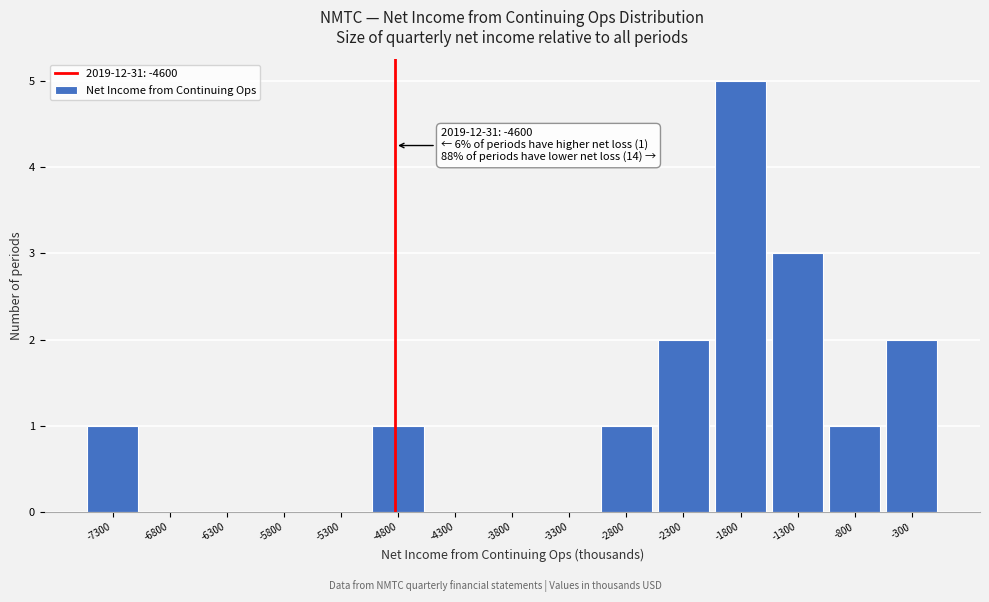

Reading right to left, extract all data points from this chart.

-300=2	-800=1	-1300=3	-1800=5	-2300=2	-2800=1	-3300=0	-3800=0	-4300=0	-4800=1	-5300=0	-5800=0	-6300=0	-6800=0	-7300=1